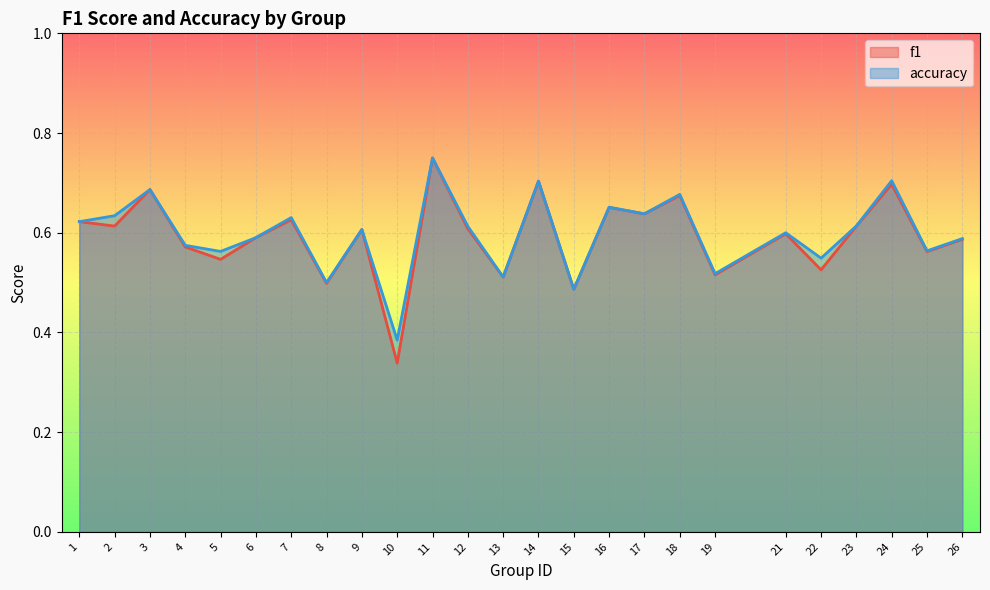

What is the value of the accuracy point at the 10th from the left?

0.4